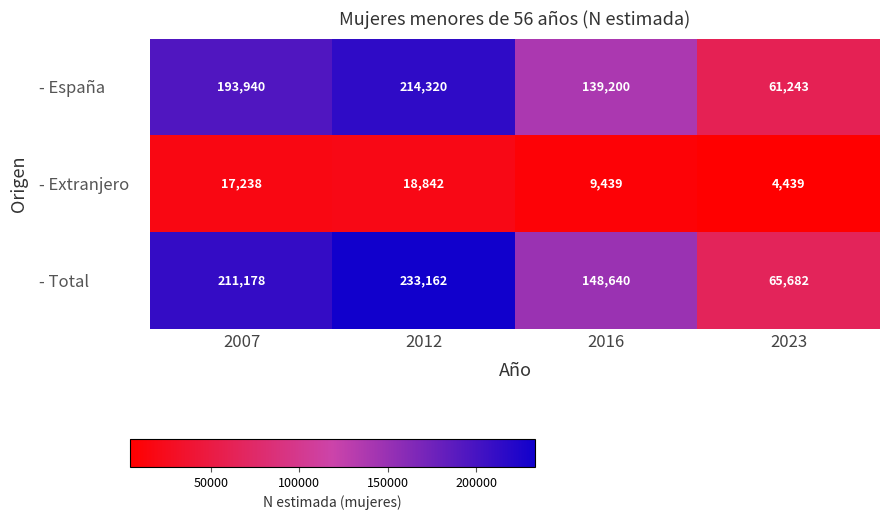

True or false: - España has a value of 226544 at 2016.

False